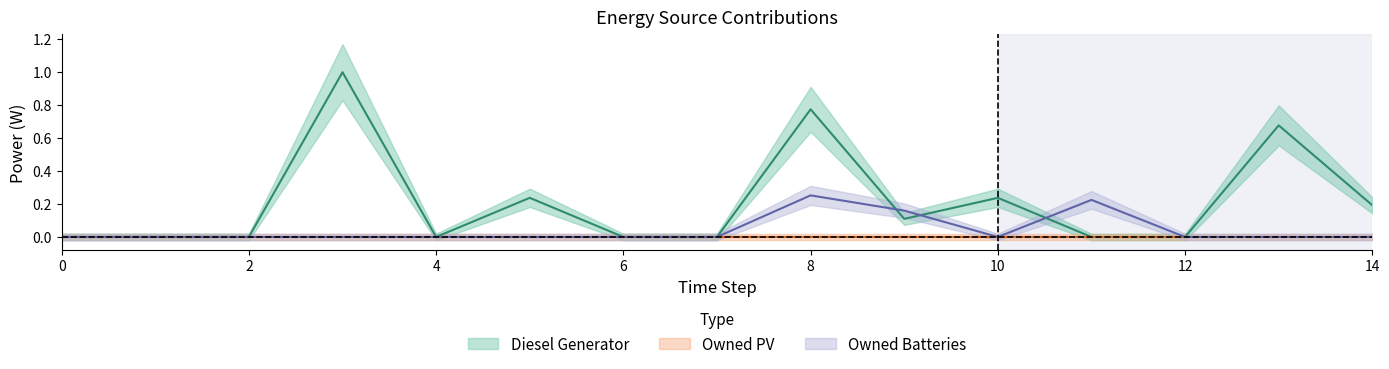

At how many categories does at least one series exceed 0?

8